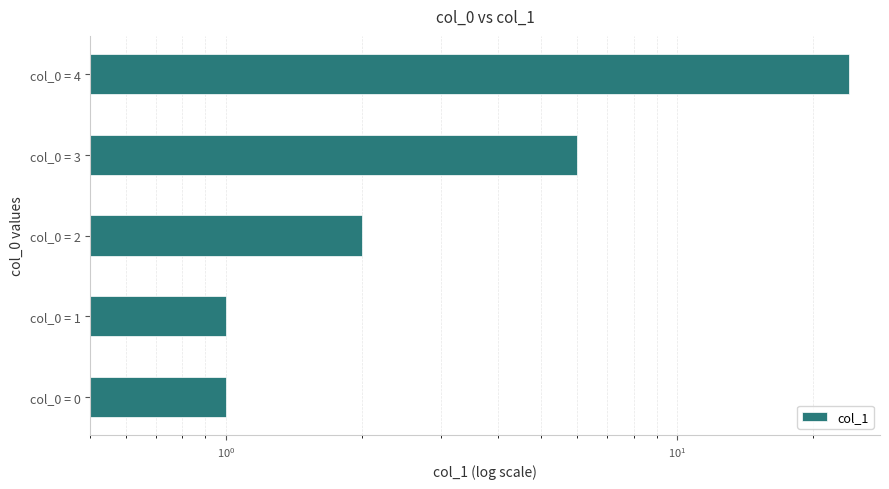

How many values exceed 2?

2